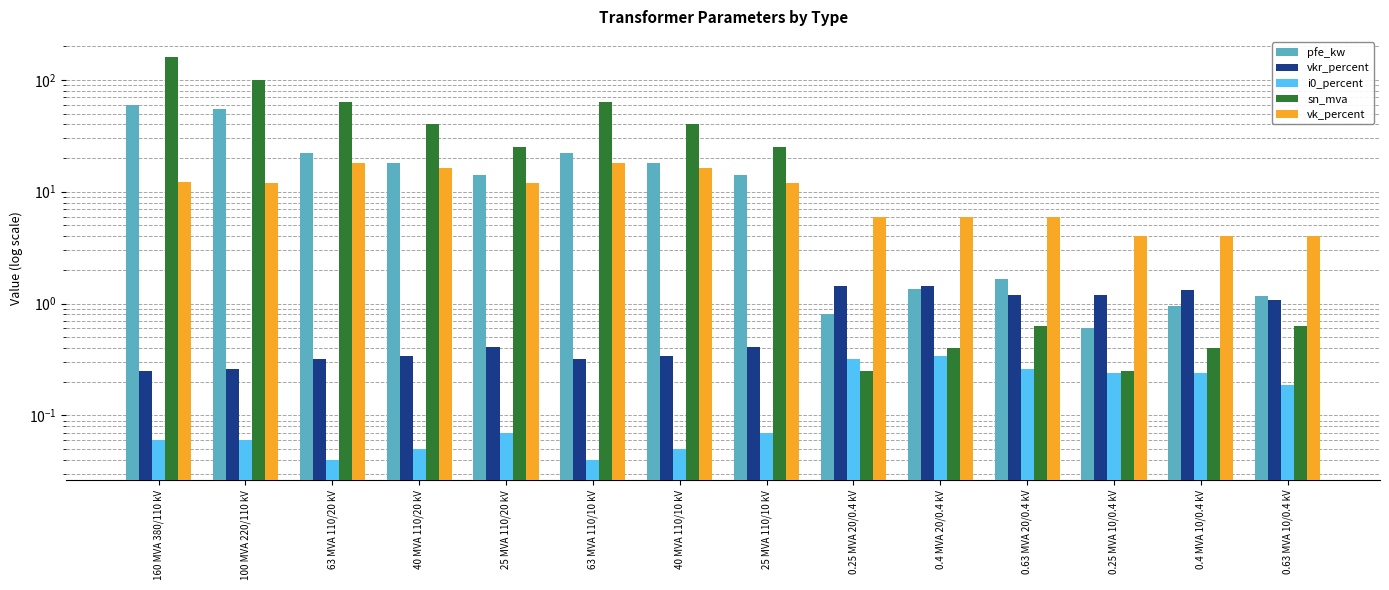

List the labels in order of vkr_percent value, largest first.

0.25 MVA 20/0.4 kV, 0.4 MVA 20/0.4 kV, 0.4 MVA 10/0.4 kV, 0.63 MVA 20/0.4 kV, 0.25 MVA 10/0.4 kV, 0.63 MVA 10/0.4 kV, 25 MVA 110/20 kV, 25 MVA 110/10 kV, 40 MVA 110/20 kV, 40 MVA 110/10 kV, 63 MVA 110/20 kV, 63 MVA 110/10 kV, 100 MVA 220/110 kV, 160 MVA 380/110 kV